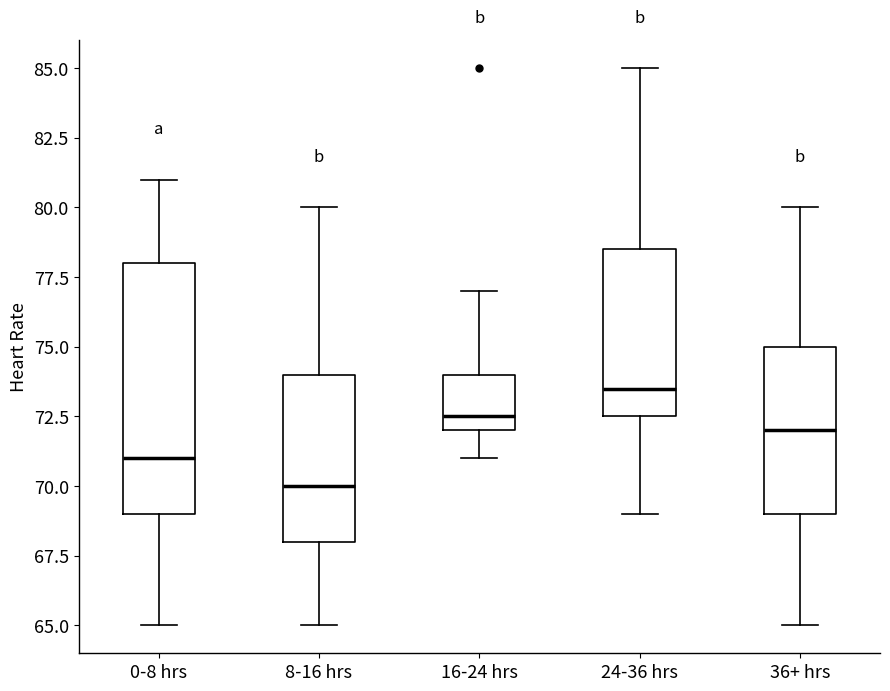

Where does the median line of the box for 8-16 hrs sit on the y-axis? The values are not printed on the chart, so give them approximately, as read against the axis.

70.0